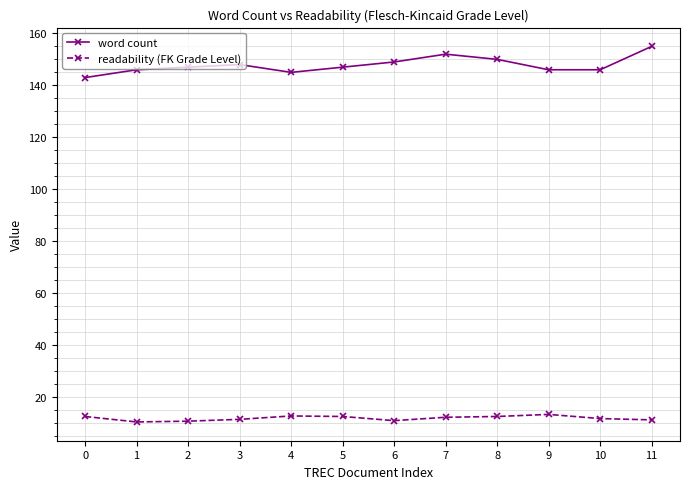

What is the difference between the maximum and minimum values in the word count series?

12.0